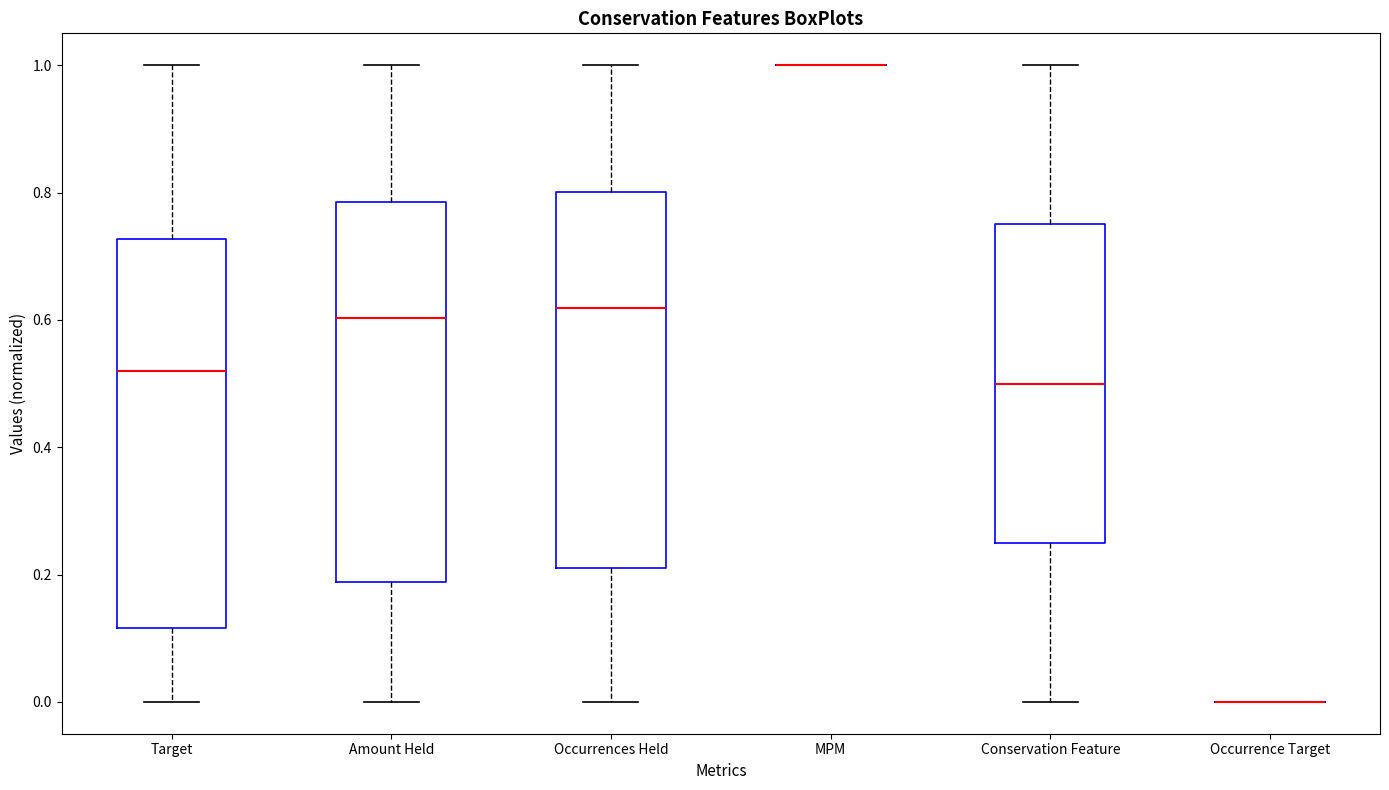

Reading left to right, read every box against the y-axis: the position of its median line, the range the box covers, and the ends of its whiskers. The values are not printed on the chart, so give them approximately, as read against the axis.

Target: median 0.52, box 0.12 to 0.72, whiskers 0.00 to 1.00
Amount Held: median 0.60, box 0.18 to 0.78, whiskers 0.00 to 1.00
Occurrences Held: median 0.62, box 0.22 to 0.80, whiskers 0.00 to 1.00
MPM: box collapsed to a line at 1.00, whiskers 1.00 to 1.00
Conservation Feature: median 0.50, box 0.26 to 0.76, whiskers 0.00 to 1.00
Occurrence Target: box collapsed to a line at 0.00, whiskers 0.00 to 0.00